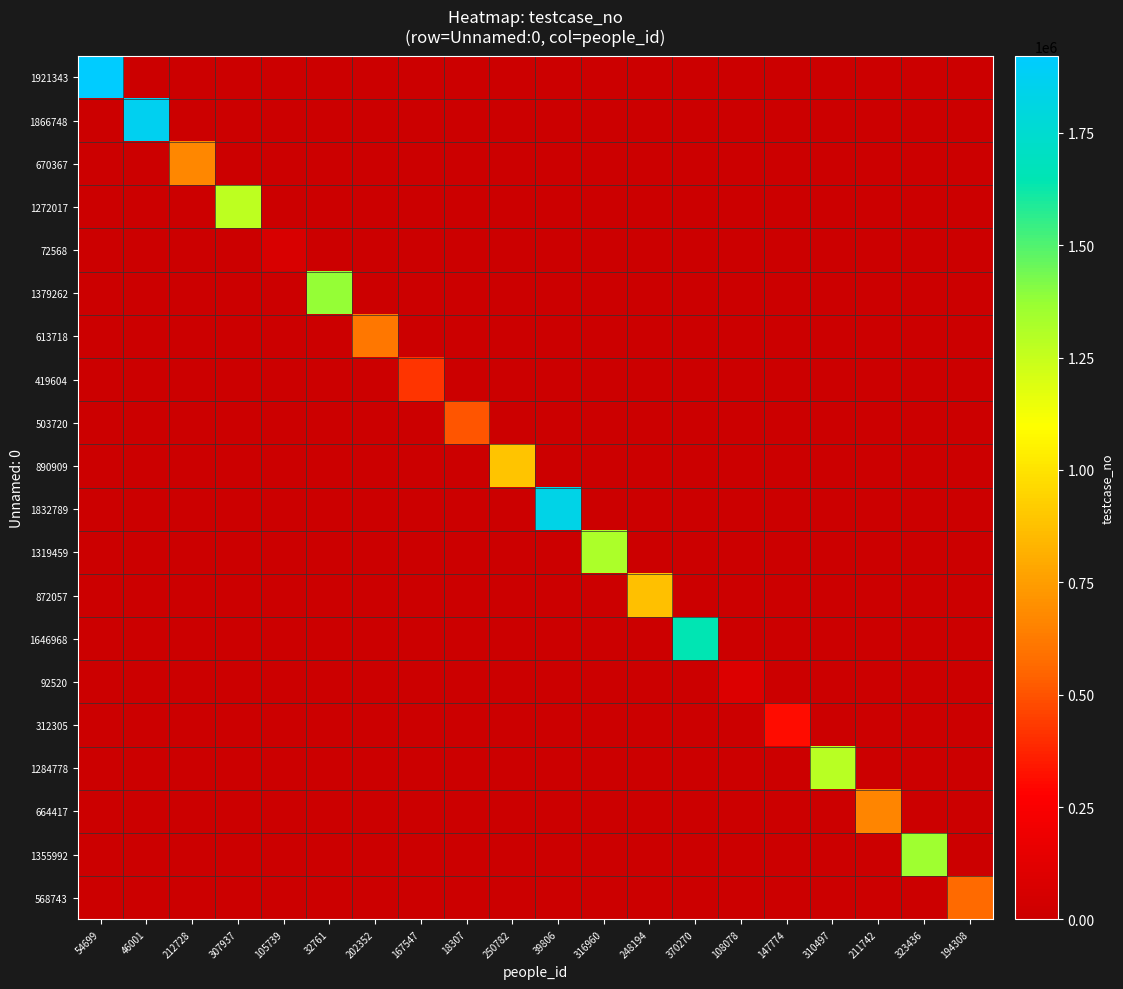

Reading left to right, transcribe all the data shown in this chart.

1921343: 54699=1921344	46001=0	212728=0	307937=0	105739=0	32761=0	202352=0	167547=0	18307=0	250782=0	39806=0	316960=0	248194=0	370270=0	108078=0	147774=0	310497=0	211742=0	323436=0	194308=0
1866748: 54699=0	46001=1866749	212728=0	307937=0	105739=0	32761=0	202352=0	167547=0	18307=0	250782=0	39806=0	316960=0	248194=0	370270=0	108078=0	147774=0	310497=0	211742=0	323436=0	194308=0
670367: 54699=0	46001=0	212728=670368	307937=0	105739=0	32761=0	202352=0	167547=0	18307=0	250782=0	39806=0	316960=0	248194=0	370270=0	108078=0	147774=0	310497=0	211742=0	323436=0	194308=0
1272017: 54699=0	46001=0	212728=0	307937=1272018	105739=0	32761=0	202352=0	167547=0	18307=0	250782=0	39806=0	316960=0	248194=0	370270=0	108078=0	147774=0	310497=0	211742=0	323436=0	194308=0
72568: 54699=0	46001=0	212728=0	307937=0	105739=72569	32761=0	202352=0	167547=0	18307=0	250782=0	39806=0	316960=0	248194=0	370270=0	108078=0	147774=0	310497=0	211742=0	323436=0	194308=0
1379262: 54699=0	46001=0	212728=0	307937=0	105739=0	32761=1379263	202352=0	167547=0	18307=0	250782=0	39806=0	316960=0	248194=0	370270=0	108078=0	147774=0	310497=0	211742=0	323436=0	194308=0
613718: 54699=0	46001=0	212728=0	307937=0	105739=0	32761=0	202352=613719	167547=0	18307=0	250782=0	39806=0	316960=0	248194=0	370270=0	108078=0	147774=0	310497=0	211742=0	323436=0	194308=0
419604: 54699=0	46001=0	212728=0	307937=0	105739=0	32761=0	202352=0	167547=419605	18307=0	250782=0	39806=0	316960=0	248194=0	370270=0	108078=0	147774=0	310497=0	211742=0	323436=0	194308=0
503720: 54699=0	46001=0	212728=0	307937=0	105739=0	32761=0	202352=0	167547=0	18307=503721	250782=0	39806=0	316960=0	248194=0	370270=0	108078=0	147774=0	310497=0	211742=0	323436=0	194308=0
890909: 54699=0	46001=0	212728=0	307937=0	105739=0	32761=0	202352=0	167547=0	18307=0	250782=890910	39806=0	316960=0	248194=0	370270=0	108078=0	147774=0	310497=0	211742=0	323436=0	194308=0
1832789: 54699=0	46001=0	212728=0	307937=0	105739=0	32761=0	202352=0	167547=0	18307=0	250782=0	39806=1832790	316960=0	248194=0	370270=0	108078=0	147774=0	310497=0	211742=0	323436=0	194308=0
1319459: 54699=0	46001=0	212728=0	307937=0	105739=0	32761=0	202352=0	167547=0	18307=0	250782=0	39806=0	316960=1319460	248194=0	370270=0	108078=0	147774=0	310497=0	211742=0	323436=0	194308=0
872057: 54699=0	46001=0	212728=0	307937=0	105739=0	32761=0	202352=0	167547=0	18307=0	250782=0	39806=0	316960=0	248194=872058	370270=0	108078=0	147774=0	310497=0	211742=0	323436=0	194308=0
1646968: 54699=0	46001=0	212728=0	307937=0	105739=0	32761=0	202352=0	167547=0	18307=0	250782=0	39806=0	316960=0	248194=0	370270=1646969	108078=0	147774=0	310497=0	211742=0	323436=0	194308=0
92520: 54699=0	46001=0	212728=0	307937=0	105739=0	32761=0	202352=0	167547=0	18307=0	250782=0	39806=0	316960=0	248194=0	370270=0	108078=92521	147774=0	310497=0	211742=0	323436=0	194308=0
312305: 54699=0	46001=0	212728=0	307937=0	105739=0	32761=0	202352=0	167547=0	18307=0	250782=0	39806=0	316960=0	248194=0	370270=0	108078=0	147774=312306	310497=0	211742=0	323436=0	194308=0
1284778: 54699=0	46001=0	212728=0	307937=0	105739=0	32761=0	202352=0	167547=0	18307=0	250782=0	39806=0	316960=0	248194=0	370270=0	108078=0	147774=0	310497=1284779	211742=0	323436=0	194308=0
664417: 54699=0	46001=0	212728=0	307937=0	105739=0	32761=0	202352=0	167547=0	18307=0	250782=0	39806=0	316960=0	248194=0	370270=0	108078=0	147774=0	310497=0	211742=664418	323436=0	194308=0
1355992: 54699=0	46001=0	212728=0	307937=0	105739=0	32761=0	202352=0	167547=0	18307=0	250782=0	39806=0	316960=0	248194=0	370270=0	108078=0	147774=0	310497=0	211742=0	323436=1355993	194308=0
568743: 54699=0	46001=0	212728=0	307937=0	105739=0	32761=0	202352=0	167547=0	18307=0	250782=0	39806=0	316960=0	248194=0	370270=0	108078=0	147774=0	310497=0	211742=0	323436=0	194308=568744